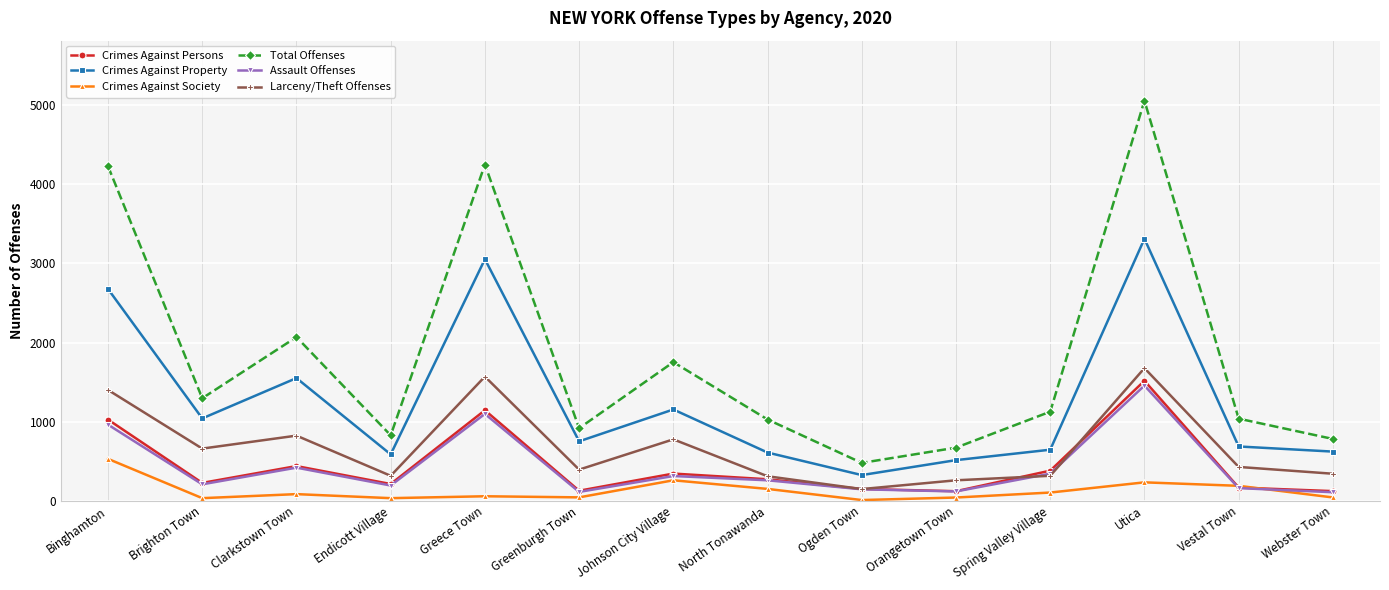

What is the difference between the Crimes Against Society values at Greece Town and North Tonawanda?

93